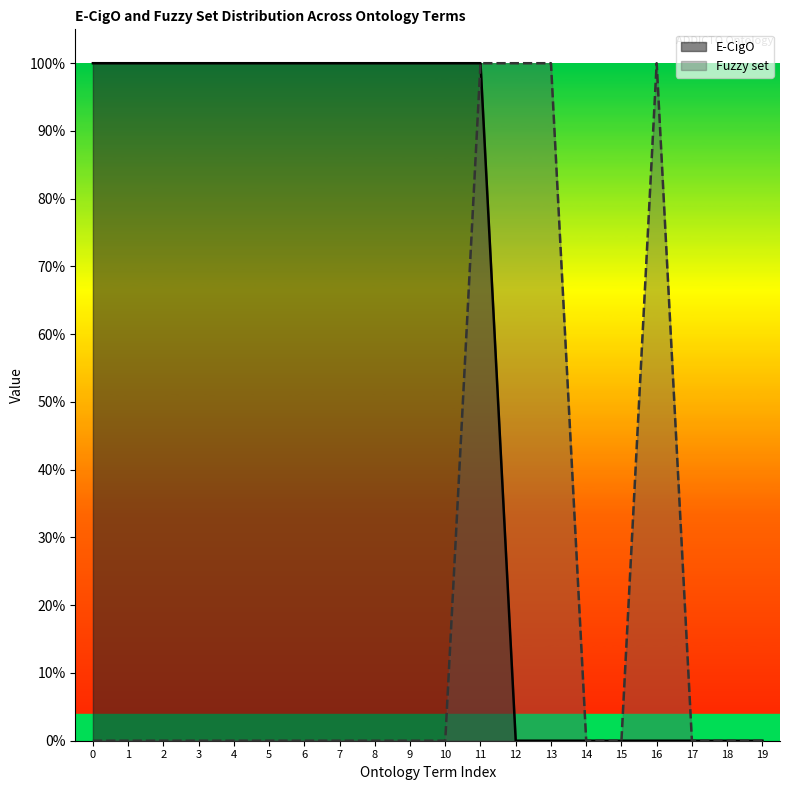

Reading left to right, what are all the values shown in this chart?

E-CigO: 0=1	1=1	2=1	3=1	4=1	5=1	6=1	7=1	8=1	9=1	10=1	11=1	12=0	13=0	14=0	15=0	16=0	17=0	18=0	19=0
Fuzzy set: 0=0	1=0	2=0	3=0	4=0	5=0	6=0	7=0	8=0	9=0	10=0	11=1	12=1	13=1	14=0	15=0	16=1	17=0	18=0	19=0